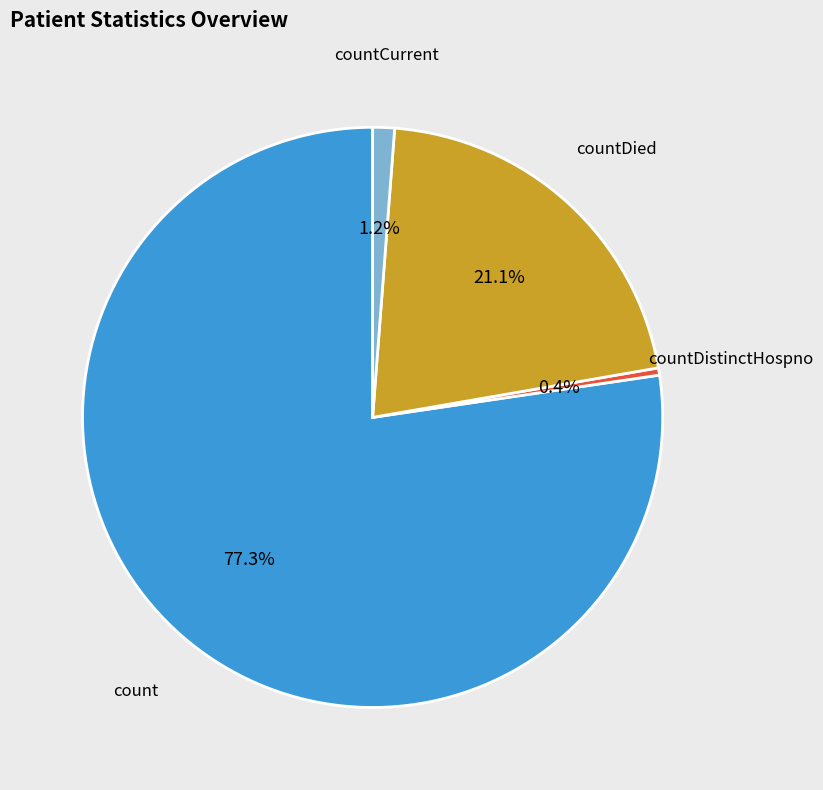

Does any single category account for the majority?

Yes